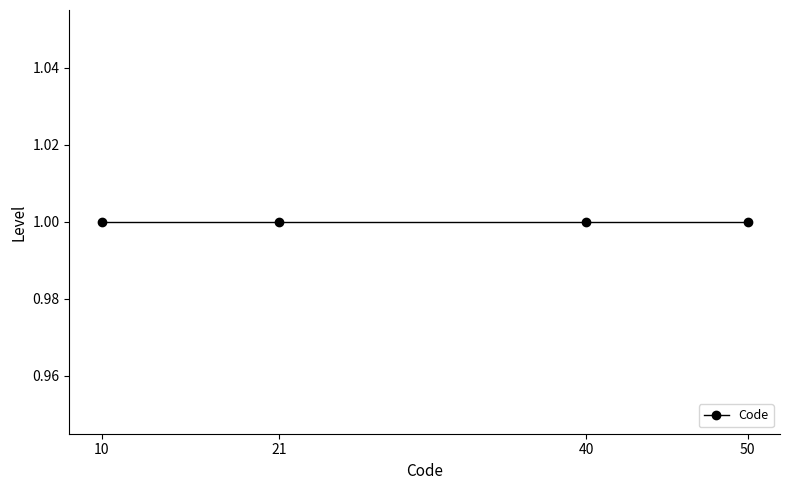

The value at 1 is 3. True or false?

False